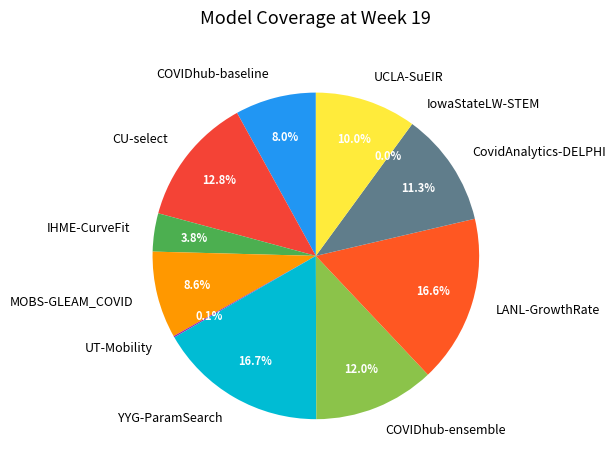

How many slices are in this pie chart?

11